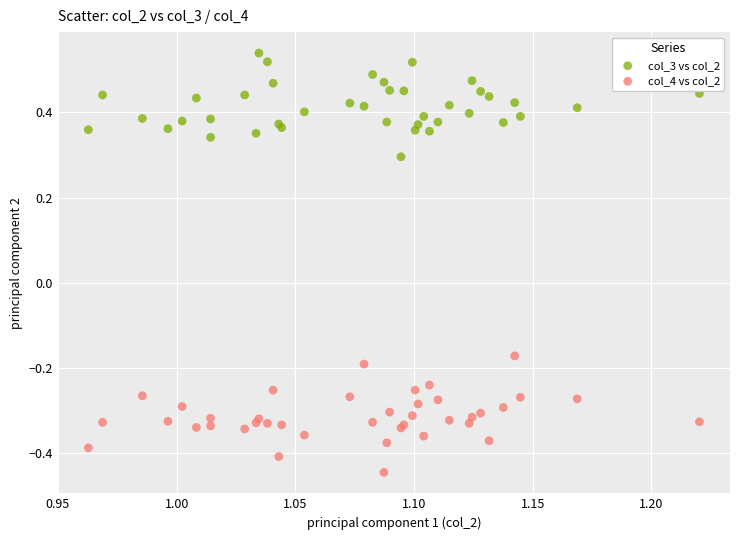

Which series contains the lowest Y value?

col_4 vs col_2